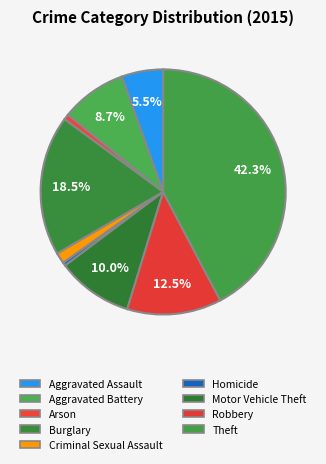

Which category has the smallest portion of the pie?

Homicide